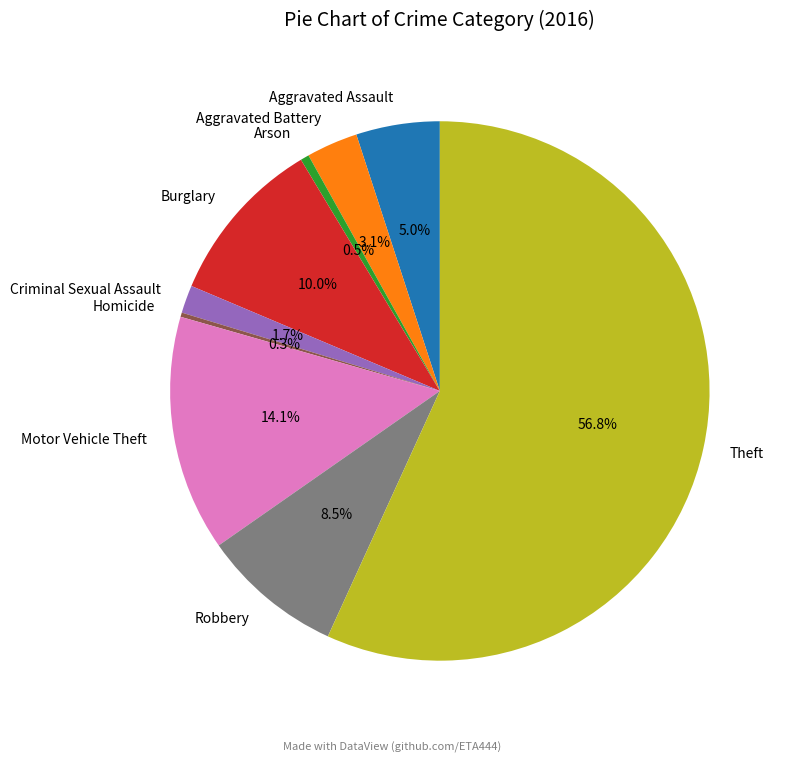

Approximately how many times larger is the value at Criminal Sexual Assault compared to Aggravated Battery?

0.5